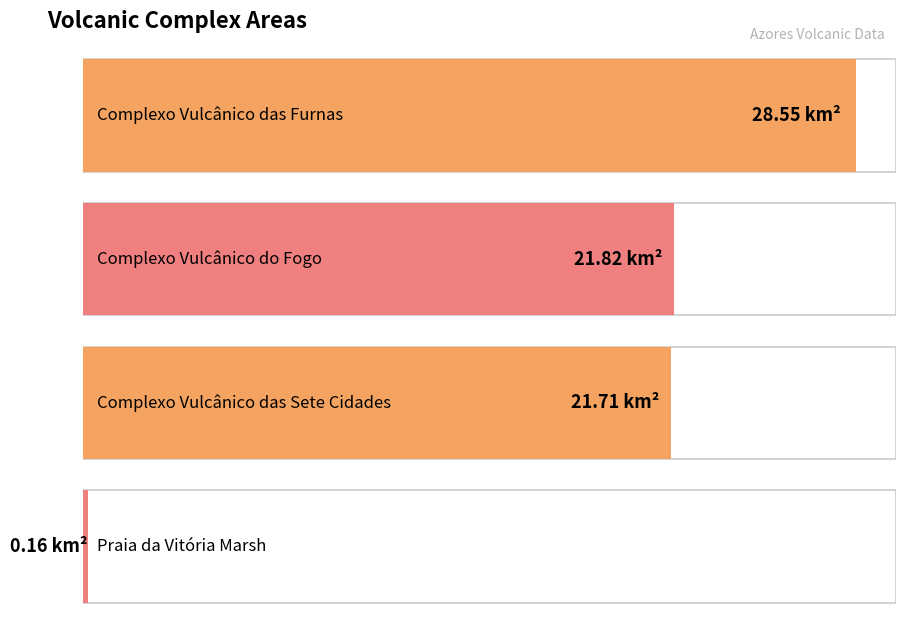

What is the smallest value displayed?

0.2